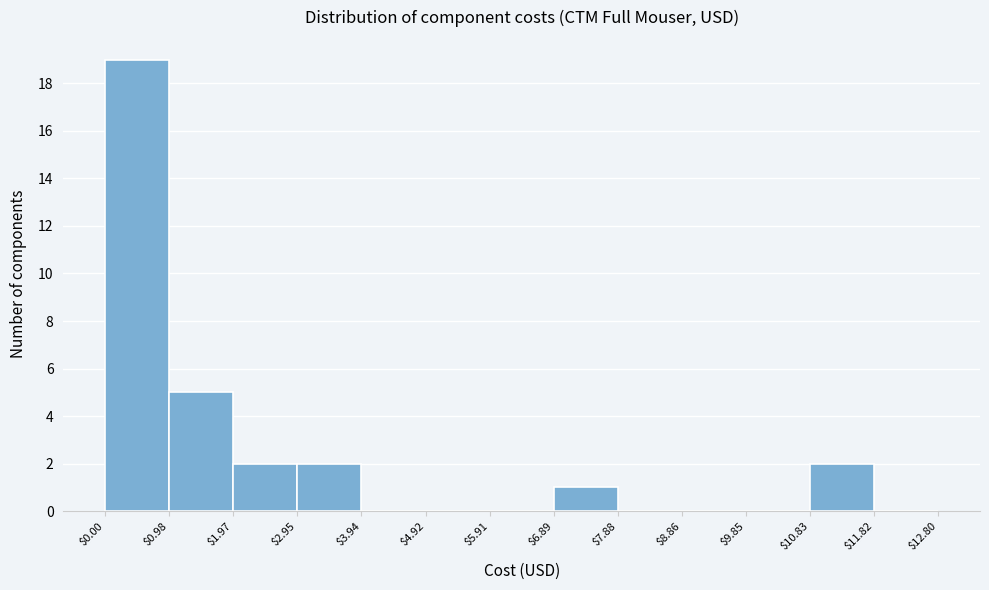

What is the height of the bar covering $1.97 to $2.95 on the x-axis? The values are not printed on the chart, so give them approximately, as read against the axis.

2